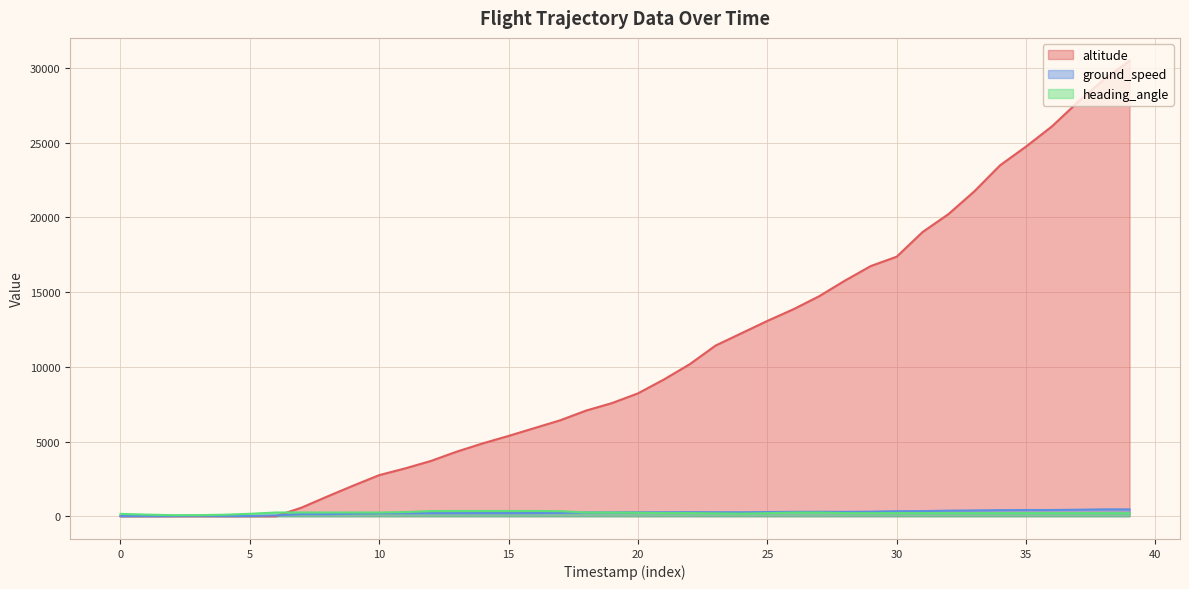

True or false: altitude has a value of 31173 at 33.

False